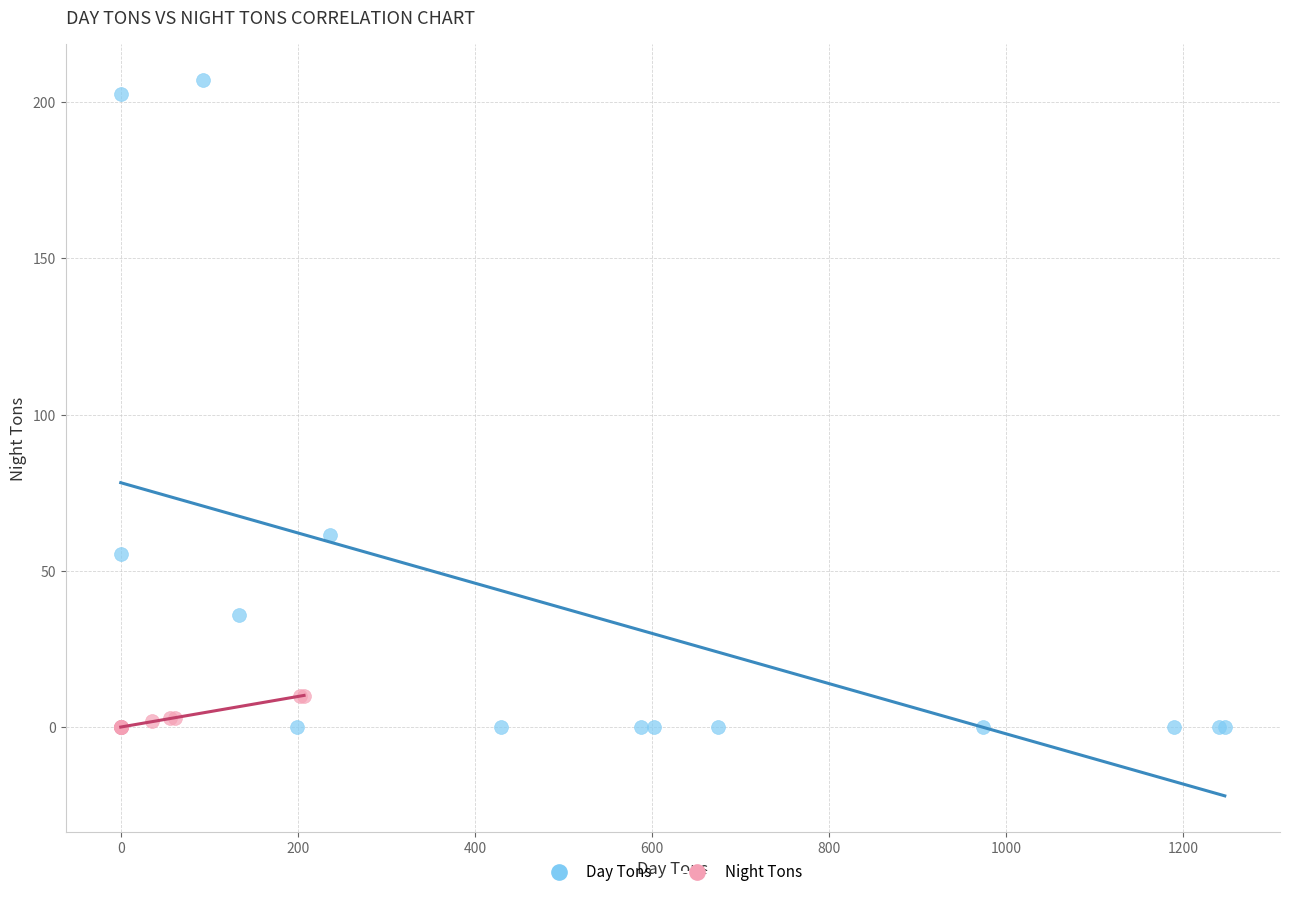

Which series has the largest Y range (max minus min)?

Day Tons